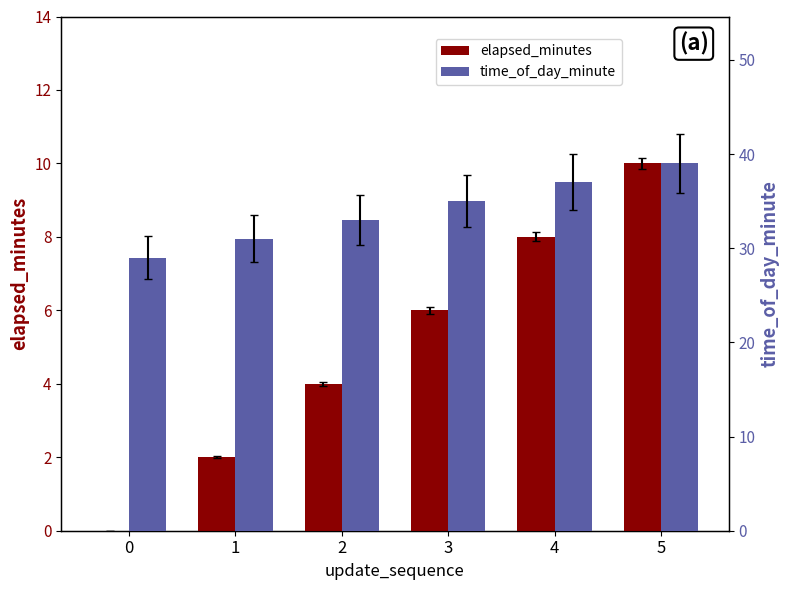

Is it true that time_of_day_minute equals 31 at 1?

True